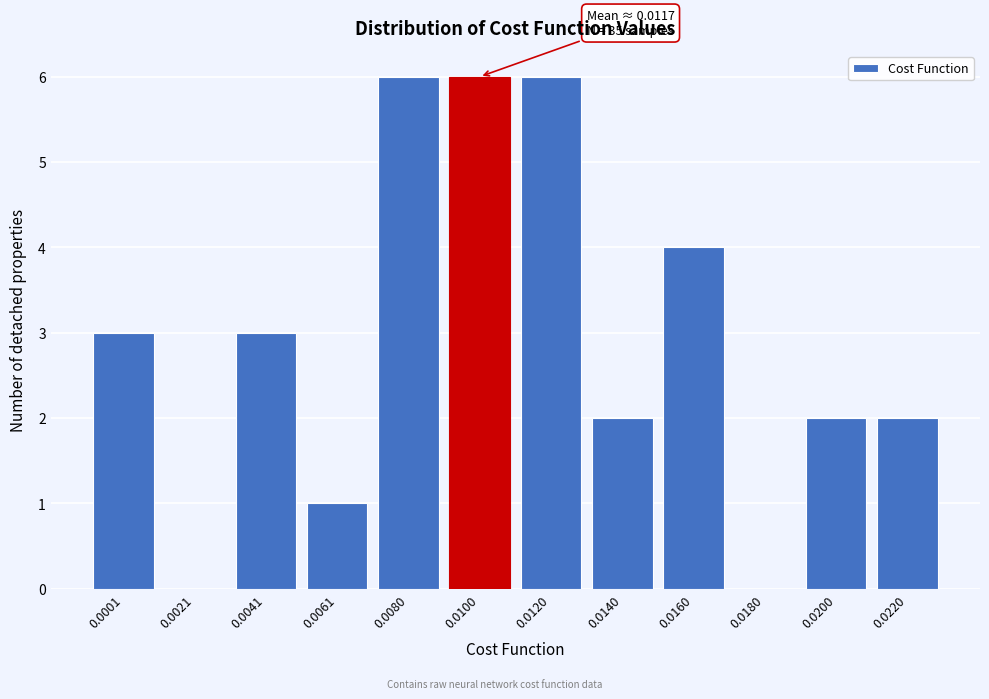

Reading left to right, list all the values displayed in this chart.

0.0001=3	0.0021=0	0.0041=3	0.0061=1	0.0080=6	0.0100=6	0.0120=6	0.0140=2	0.0160=4	0.0180=0	0.0200=2	0.0220=2